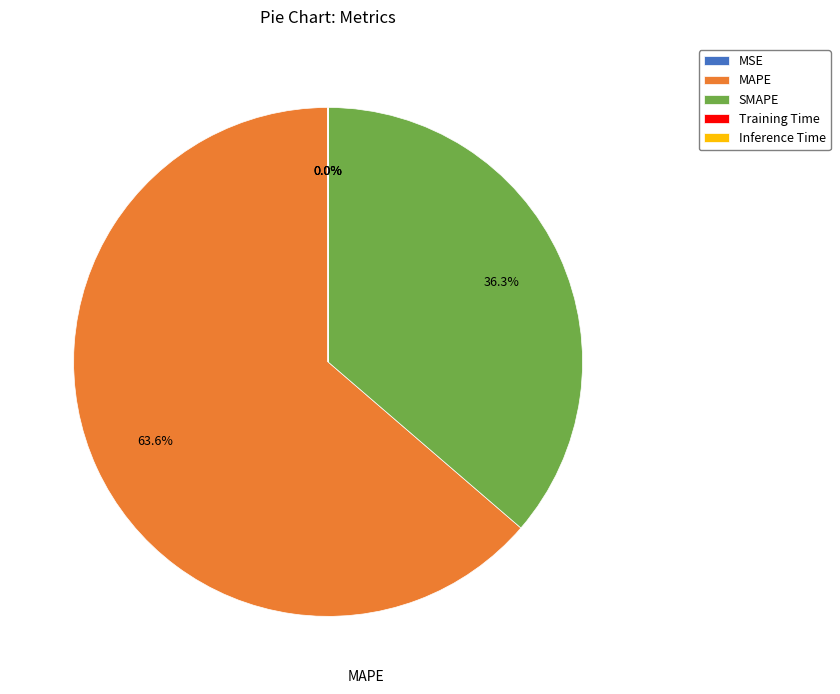

Do MAPE and SMAPE together represent more than half of the pie?

Yes